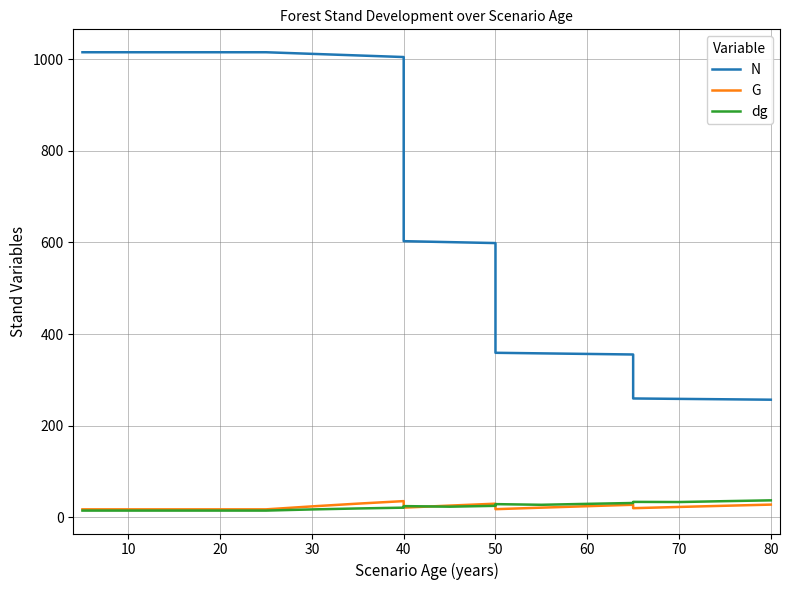

Is the value of dg at 50 greater than the value of G at 60?

No